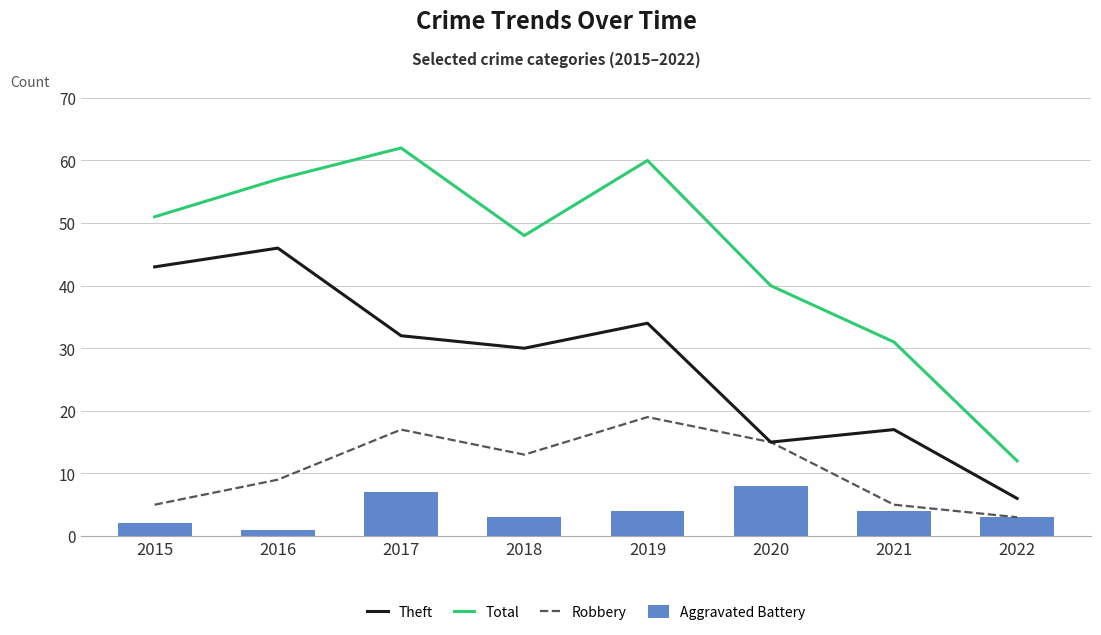

What is the minimum value shown in the chart?

1